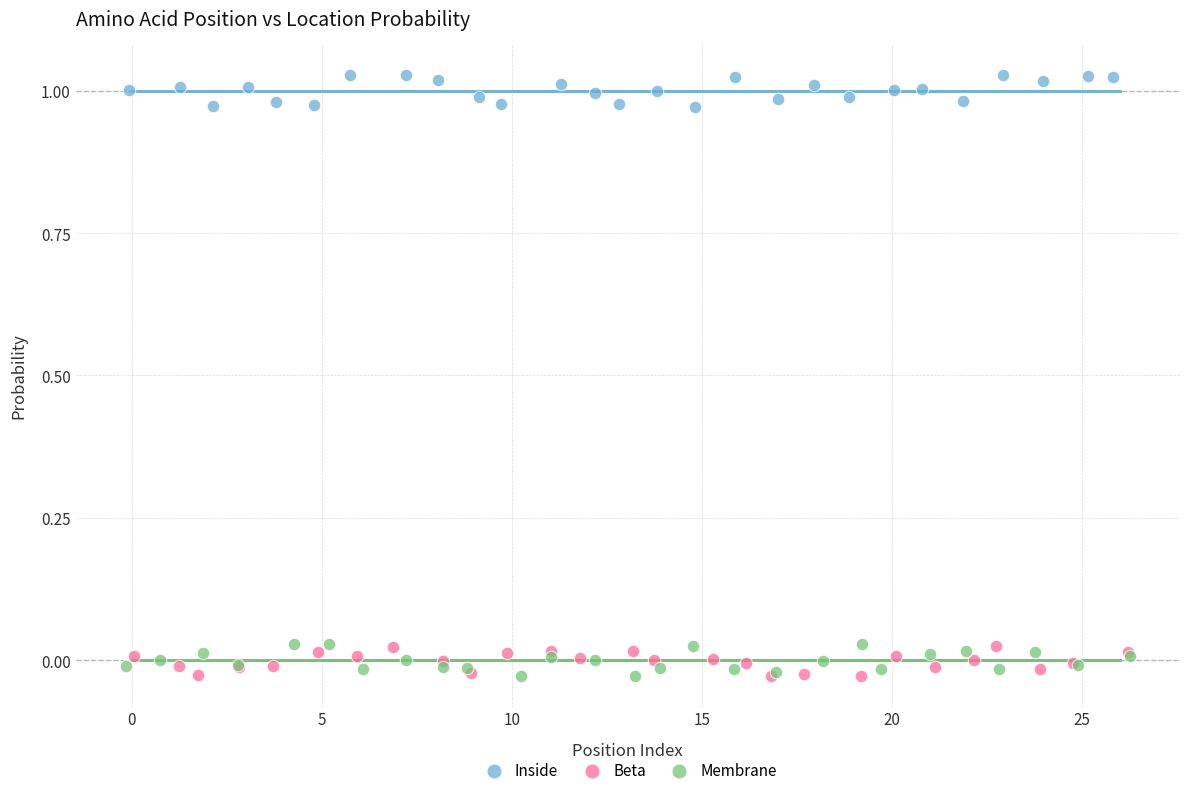

Which series reaches the maximum Y coordinate?

Inside